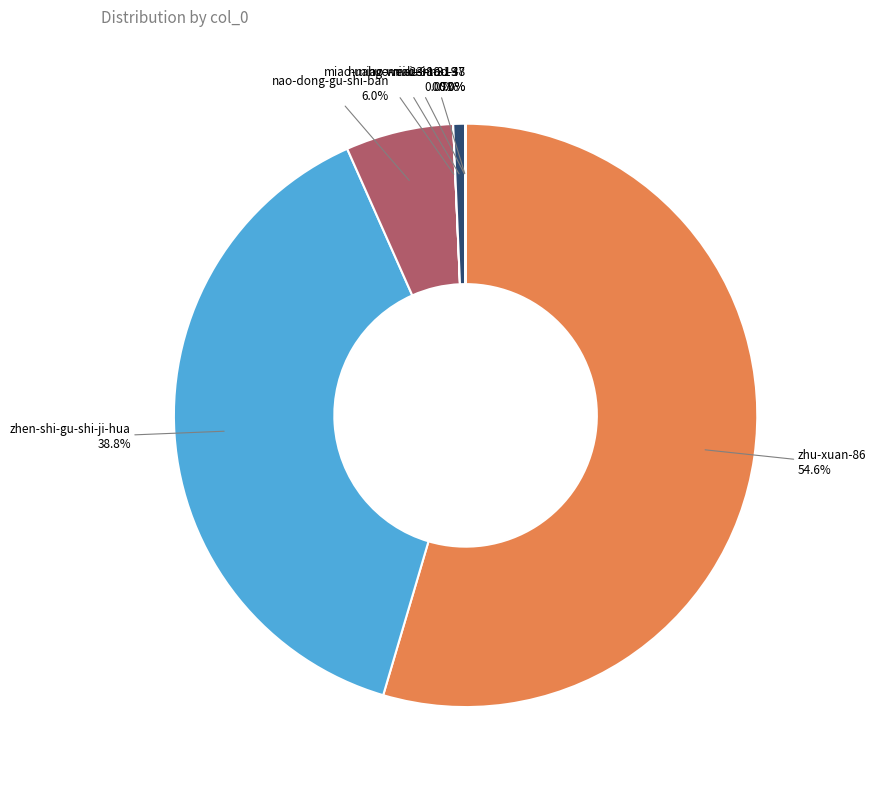

Which slice represents more than half of the pie?

zhu-xuan-86